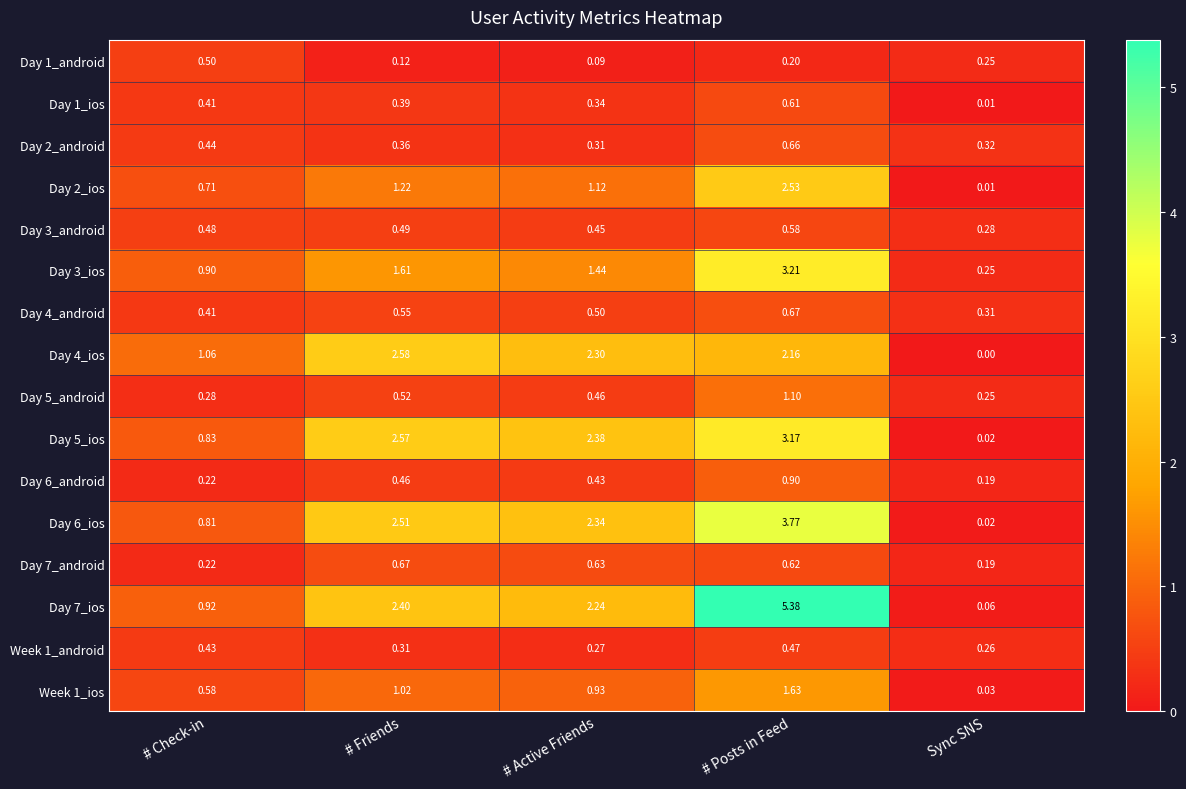

Where is Day 5_android nearest to the value 0?

Sync SNS